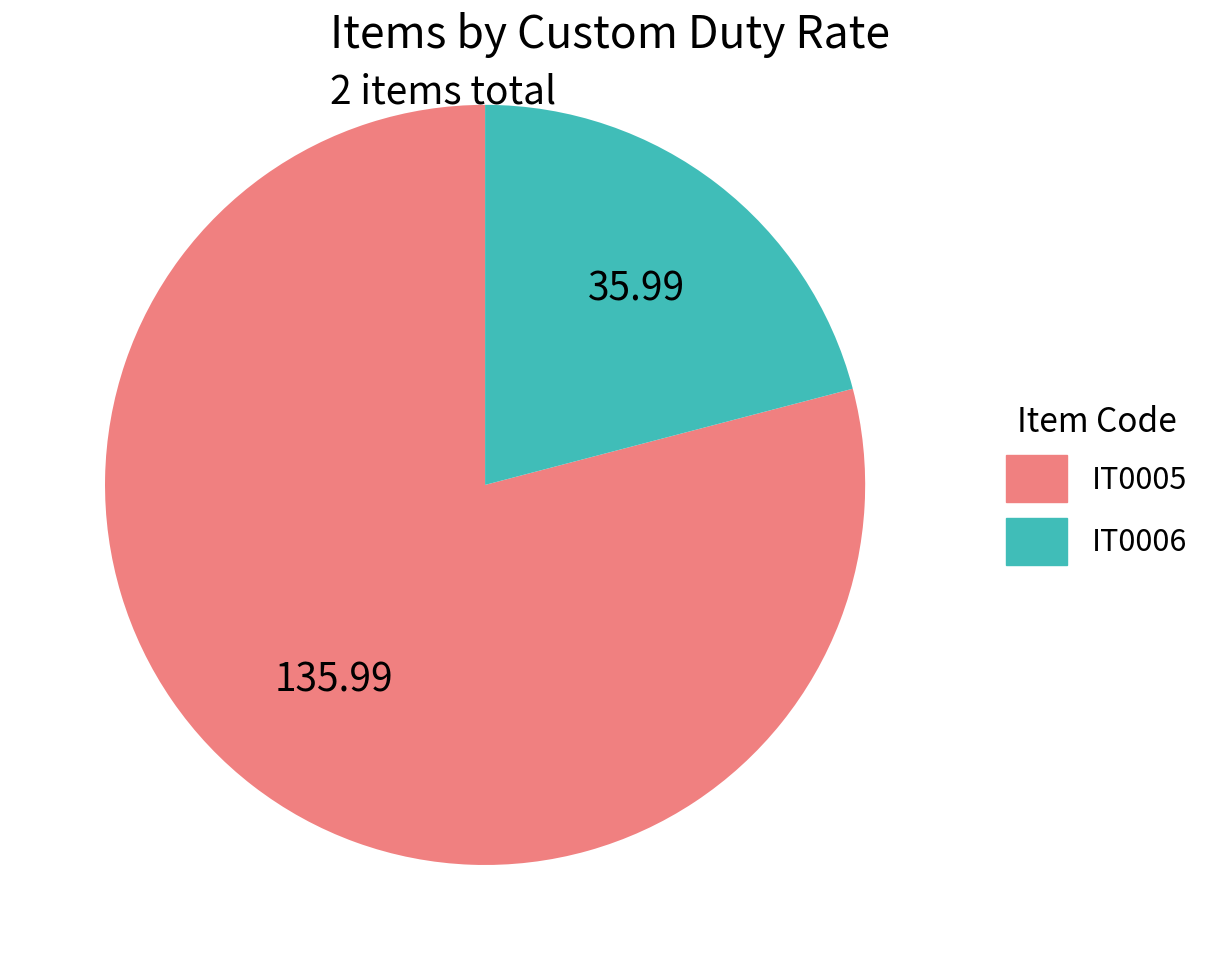

True or false: IT0005 accounts for 79% of the total.

True